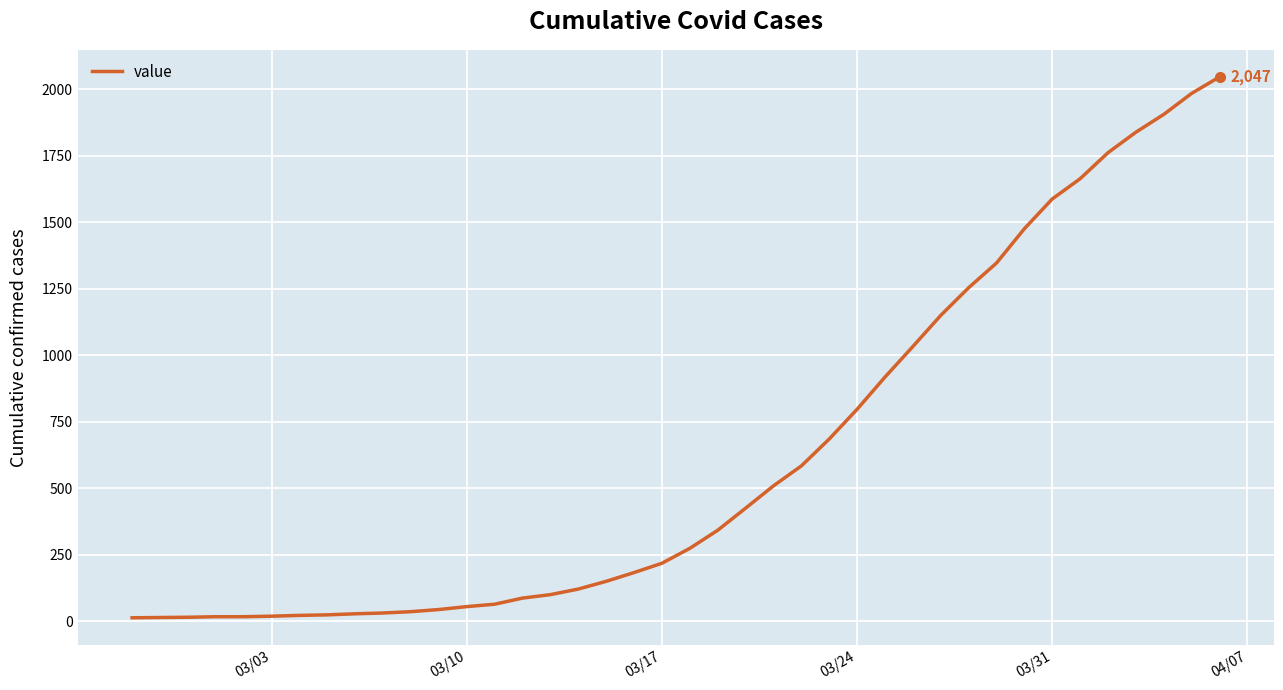

Count the number of categories in the chart.

40